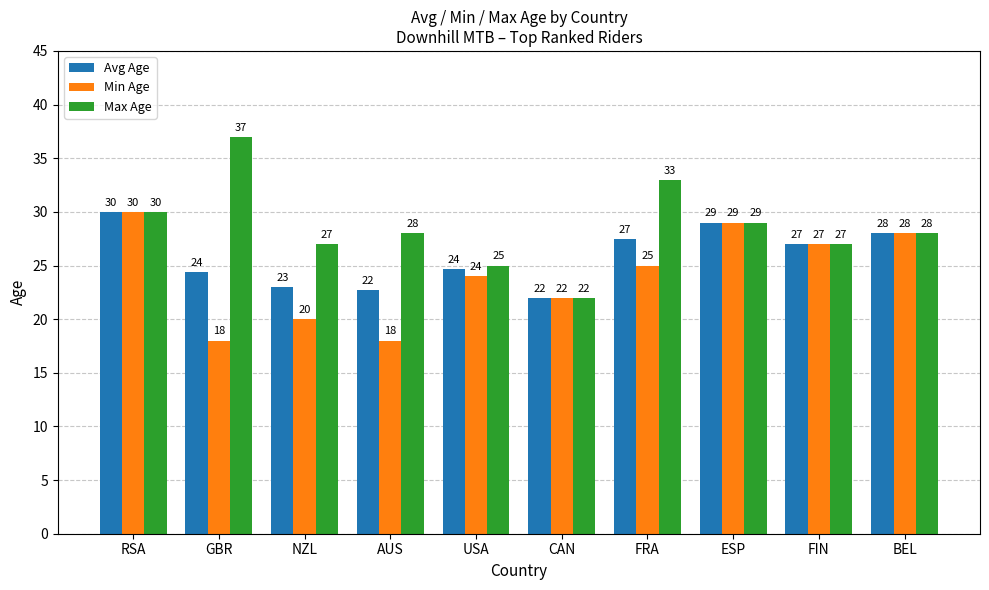

Is it true that Max Age equals 27.0 at FIN?

True